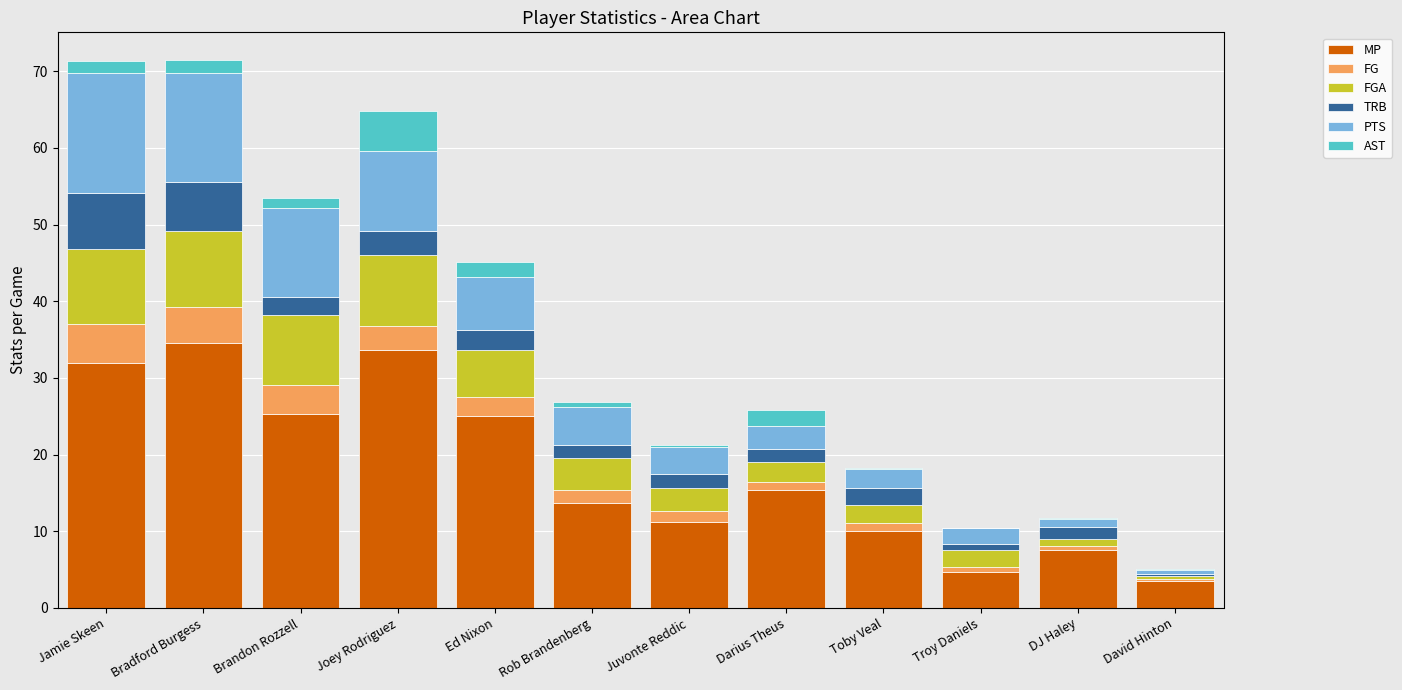

What is the highest value of the MP series?

34.5